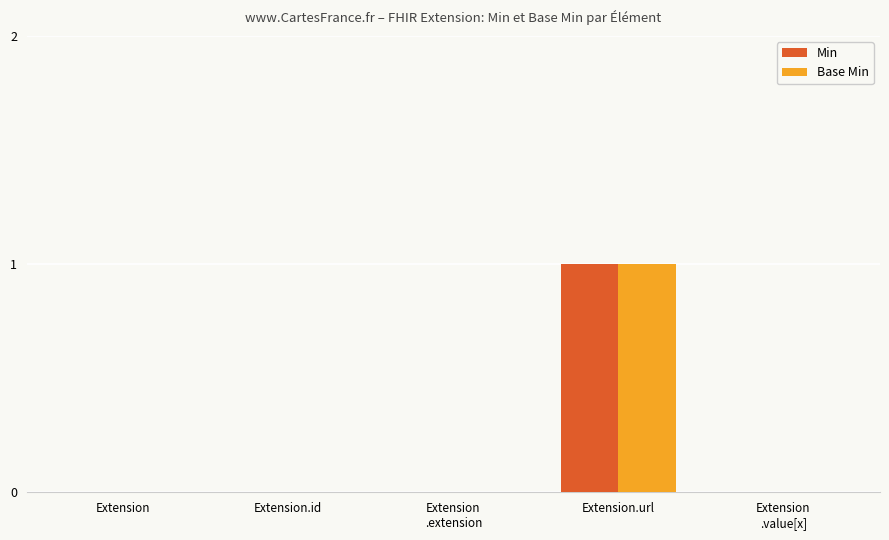

True or false: Min has a value of 1 at Extension
.value[x].

False